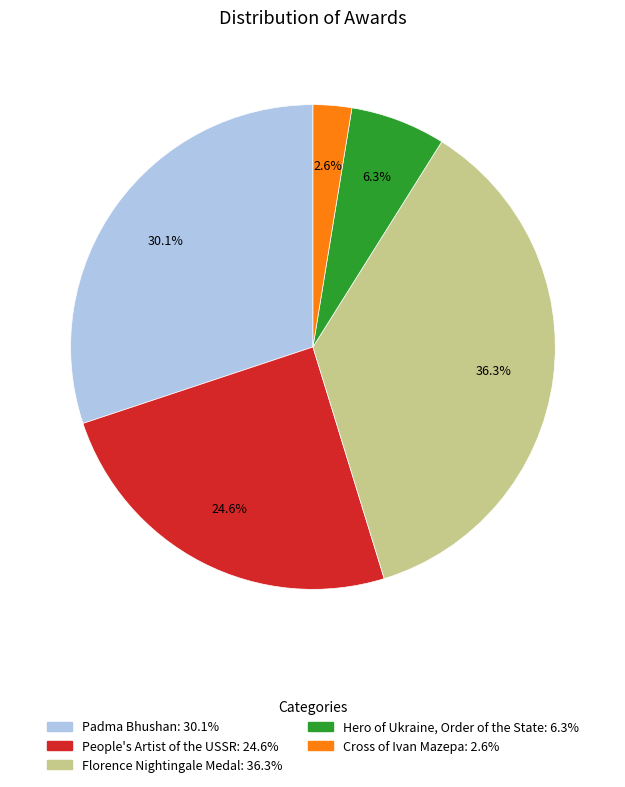

Is it true that Florence Nightingale Medal is 36% of the pie?

True